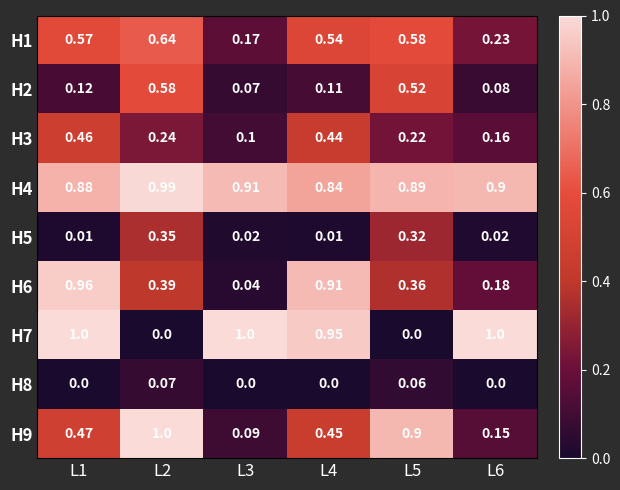

Is the value of H6 at L1 greater than the value of H7 at L4?

Yes